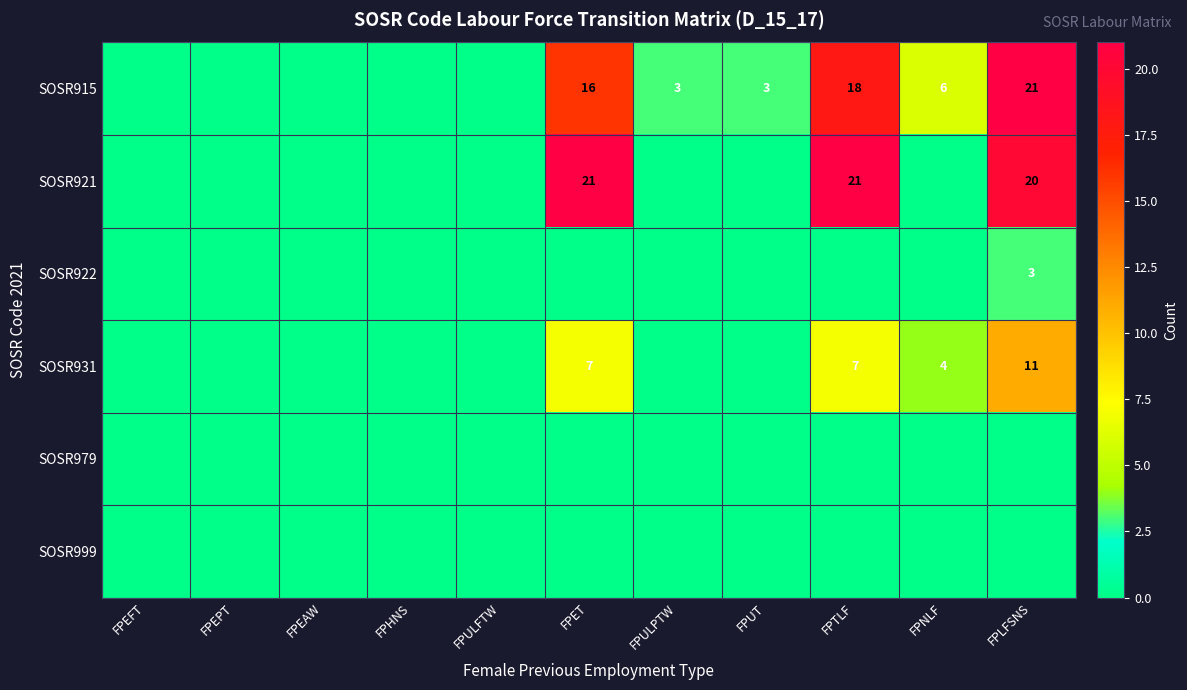

The value of SOSR931 at FPLFSNS is 11. True or false?

True